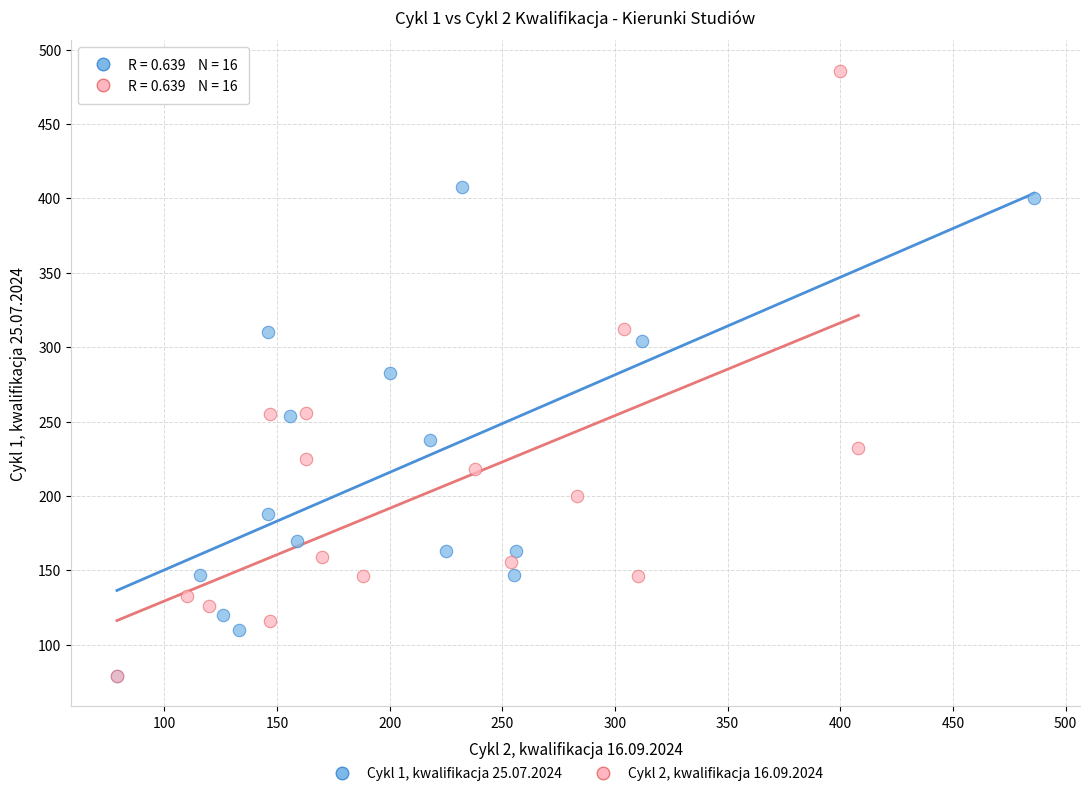

Which series has the widest spread of Y values?

Cykl 2, kwalifikacja 16.09.2024